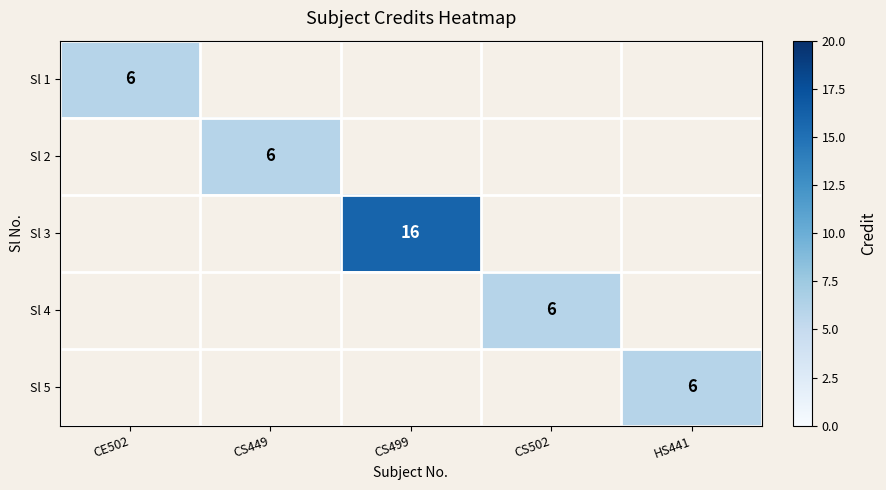

Which category has the lowest value in the Sl 2 series?

CE502